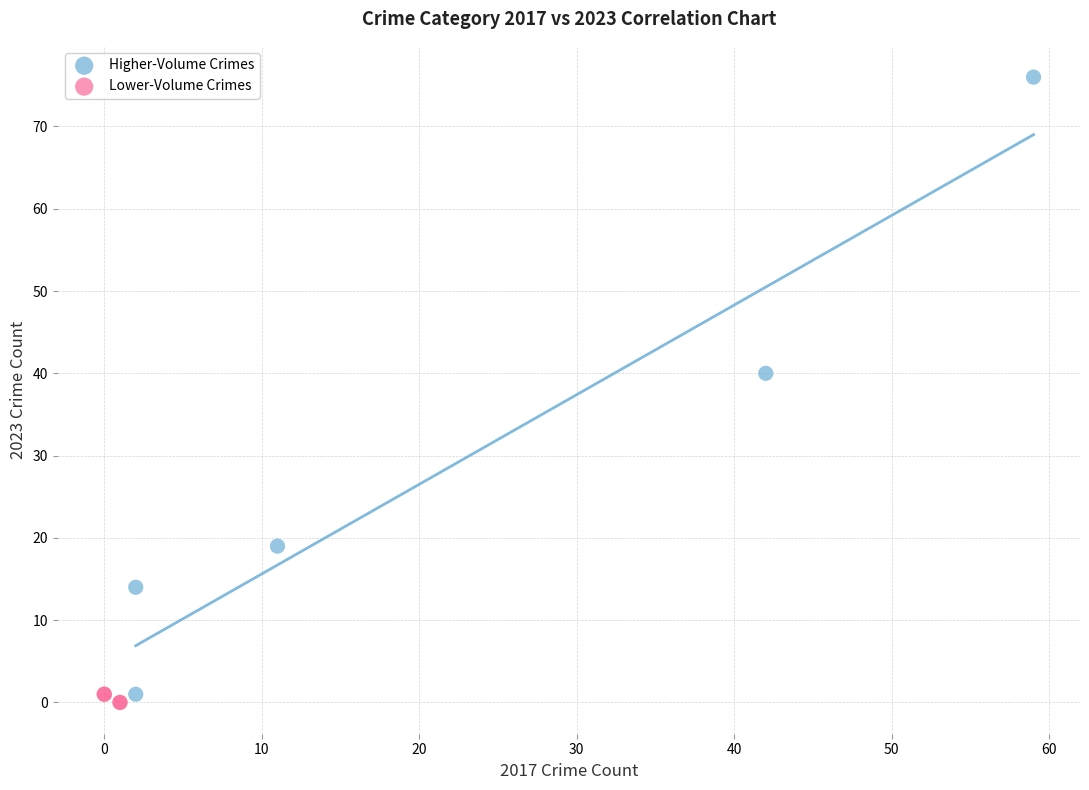

Which series reaches the maximum Y coordinate?

Higher-Volume Crimes